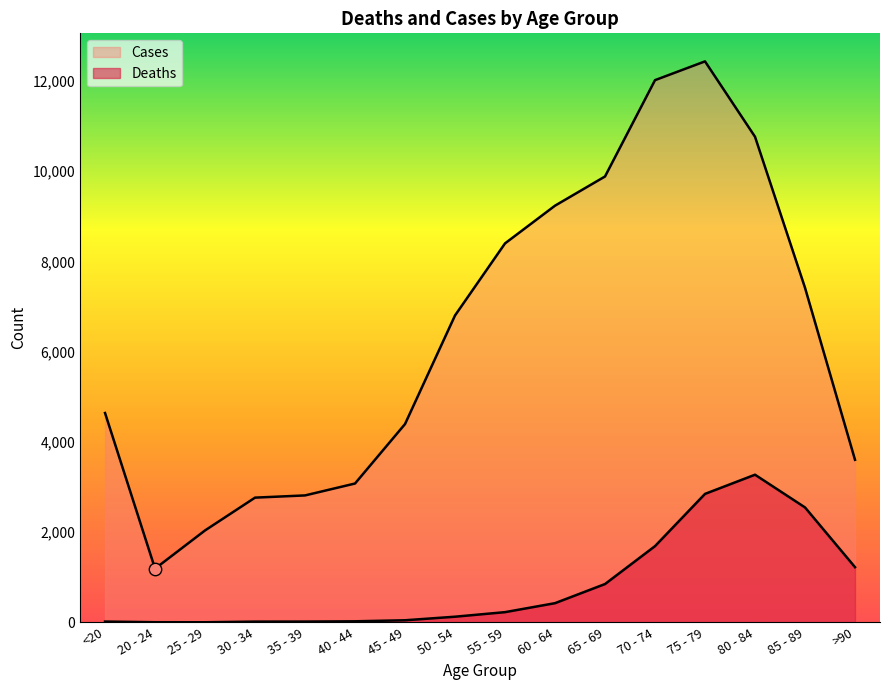

At which category is the sum across all series the highest?

75 - 79